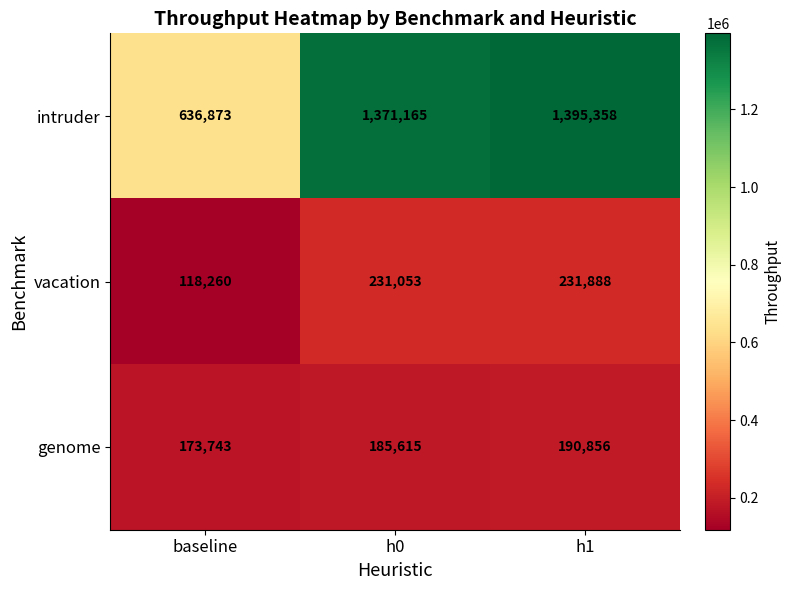

Reading left to right, transcribe all the data shown in this chart.

intruder: 636873	1371165	1395358
vacation: 118260	231053	231888
genome: 173743	185615	190856